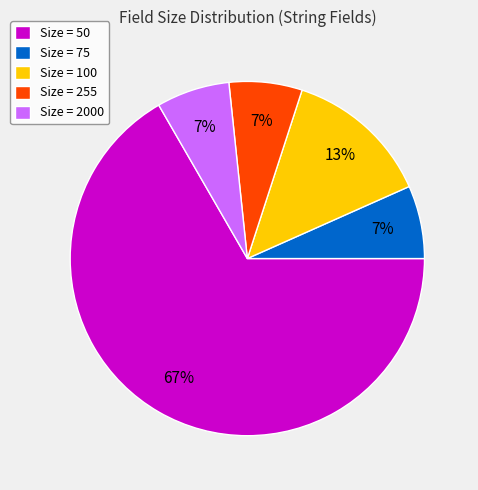

The Size = 75 slice represents 1% of the pie. True or false?

False